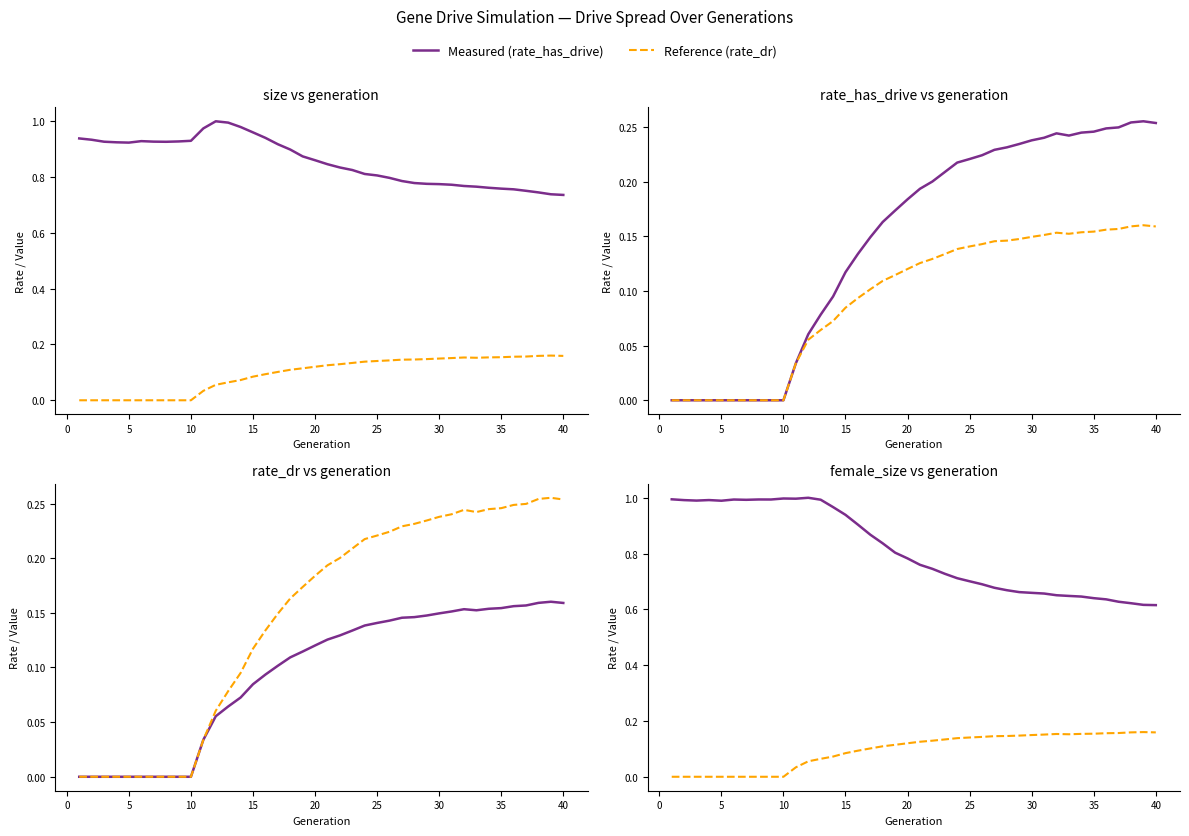

Reading left to right, what are all the values shown in this chart?

Population Size (norm): 0.9	0.9	0.9	0.9	0.9	0.9	0.9	0.9	0.9	0.9	1.0	1.0	1.0	1.0	1.0	0.9	0.9	0.9	0.9	0.9	0.8	0.8	0.8	0.8	0.8	0.8	0.8	0.8	0.8	0.8	0.8	0.8	0.8	0.8	0.8	0.8	0.8	0.7	0.7	0.7
rate_dr: 0.0	0.0	0.0	0.0	0.0	0.0	0.0	0.0	0.0	0.0	0.0	0.1	0.1	0.1	0.1	0.1	0.1	0.1	0.1	0.1	0.1	0.1	0.1	0.1	0.1	0.1	0.1	0.1	0.1	0.1	0.2	0.2	0.2	0.2	0.2	0.2	0.2	0.2	0.2	0.2
rate_has_drive: 0.0	0.0	0.0	0.0	0.0	0.0	0.0	0.0	0.0	0.0	0.0	0.1	0.1	0.1	0.1	0.1	0.1	0.2	0.2	0.2	0.2	0.2	0.2	0.2	0.2	0.2	0.2	0.2	0.2	0.2	0.2	0.2	0.2	0.2	0.2	0.2	0.2	0.3	0.3	0.3
Female Size (norm): 1.0	1.0	1.0	1.0	1.0	1.0	1.0	1.0	1.0	1.0	1.0	1.0	1.0	1.0	0.9	0.9	0.9	0.8	0.8	0.8	0.8	0.7	0.7	0.7	0.7	0.7	0.7	0.7	0.7	0.7	0.7	0.7	0.6	0.6	0.6	0.6	0.6	0.6	0.6	0.6